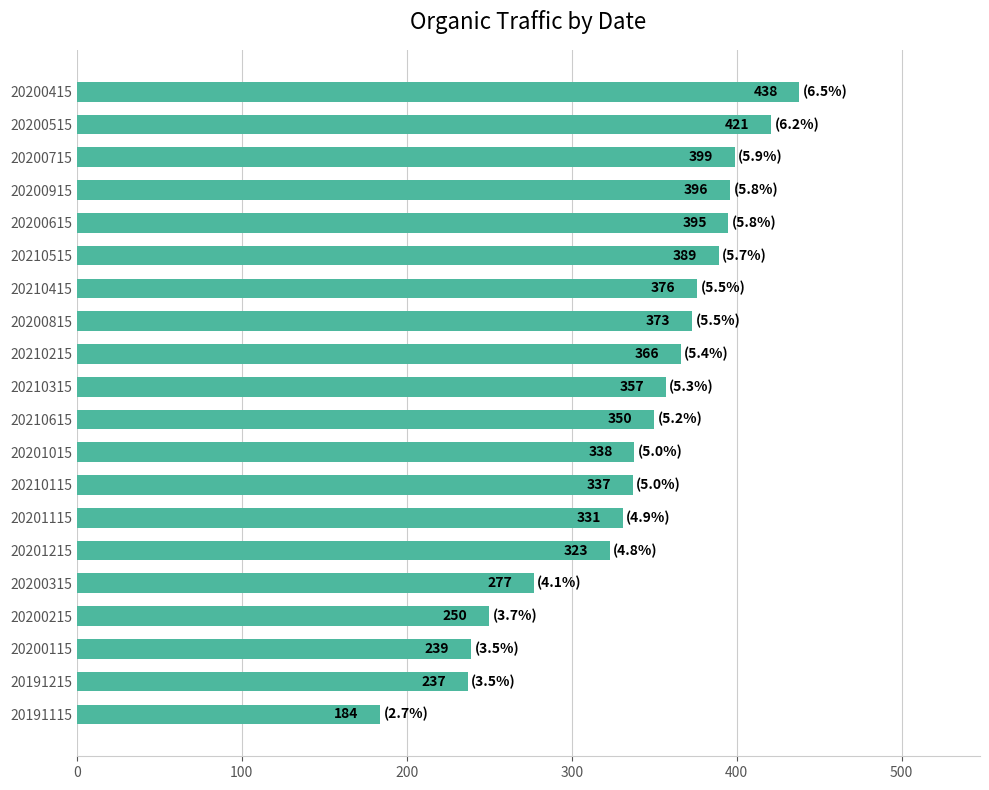

What position from the top is 20200415?

1